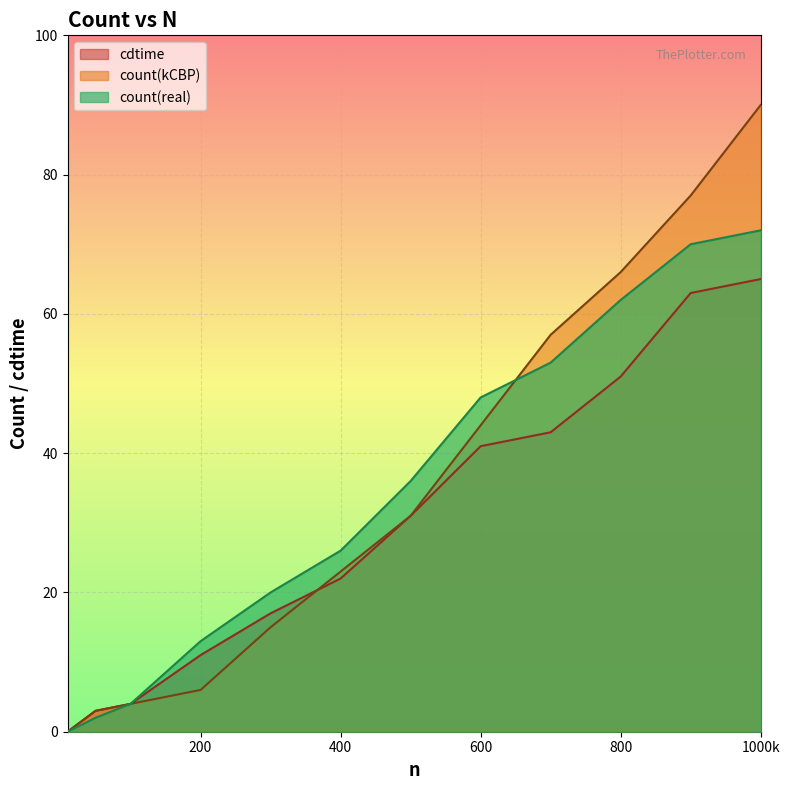

The count(kCBP) series shows 77 at 900. True or false?

True